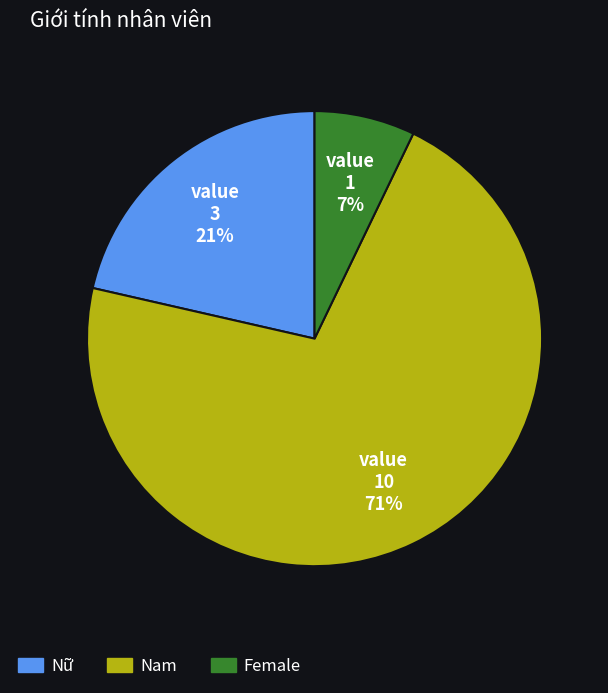

Which has a higher value, Nam or Nữ?

Nam